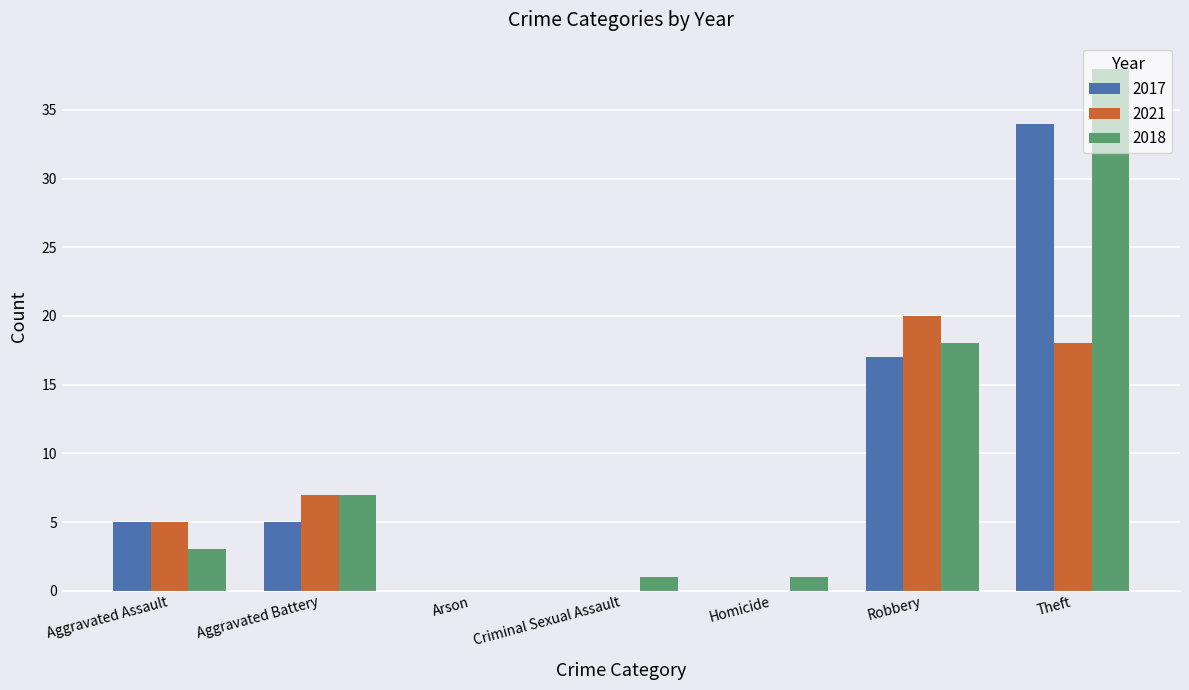

Reading left to right, transcribe all the data shown in this chart.

2017: 5	5	0	0	0	17	34
2021: 5	7	0	0	0	20	18
2018: 3	7	0	1	1	18	38